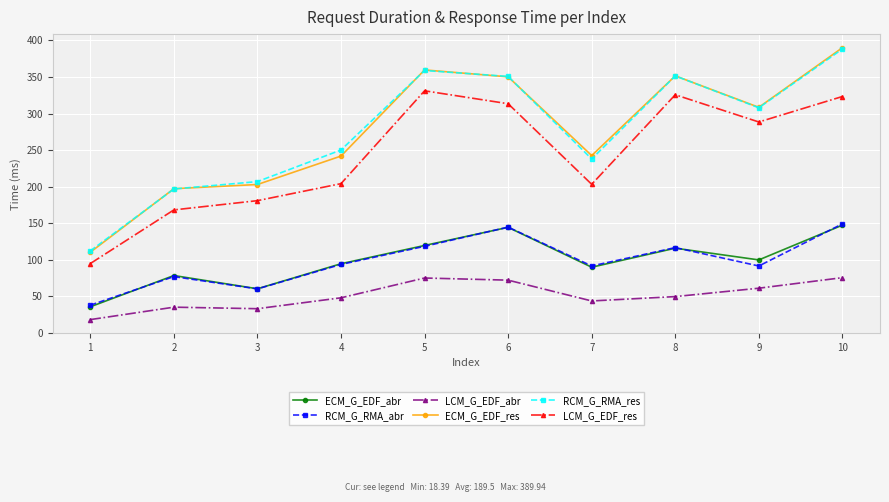

What is the value of the ECM_G_EDF_res point at the 10th from the left?

389.9